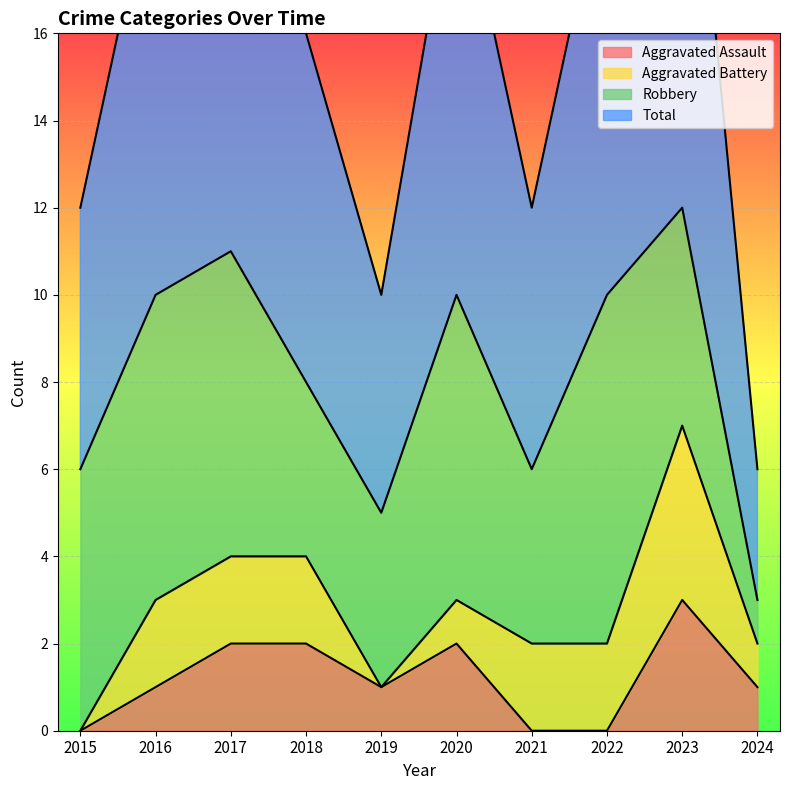

What is the average value of the Aggravated Assault series?

1